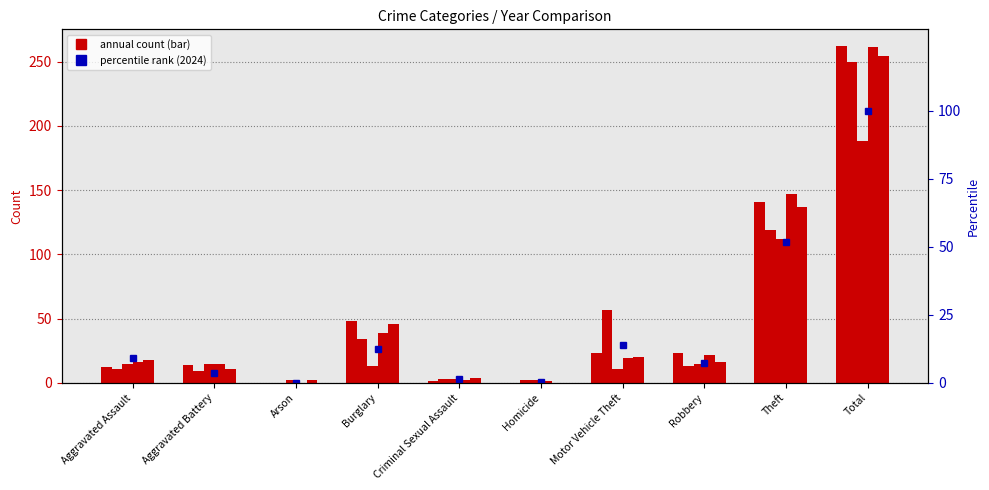

Is the value of 2023 at Arson greater than the value of 2024 at Arson?

No